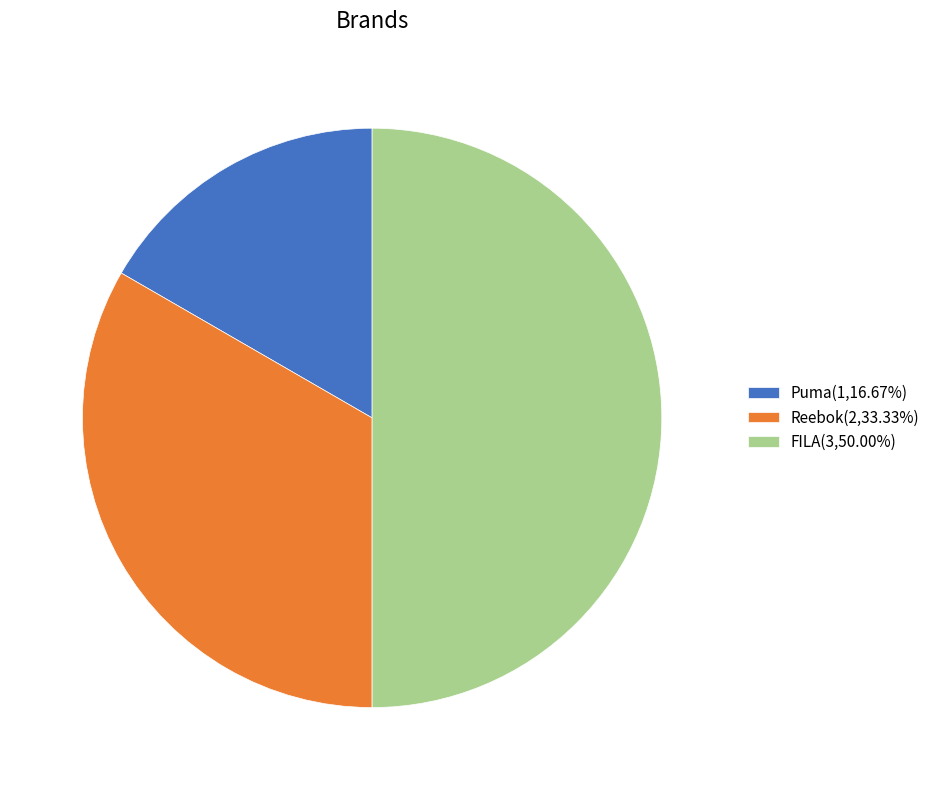

Rank the categories by value from lowest to highest.

Puma, Reebok, FILA